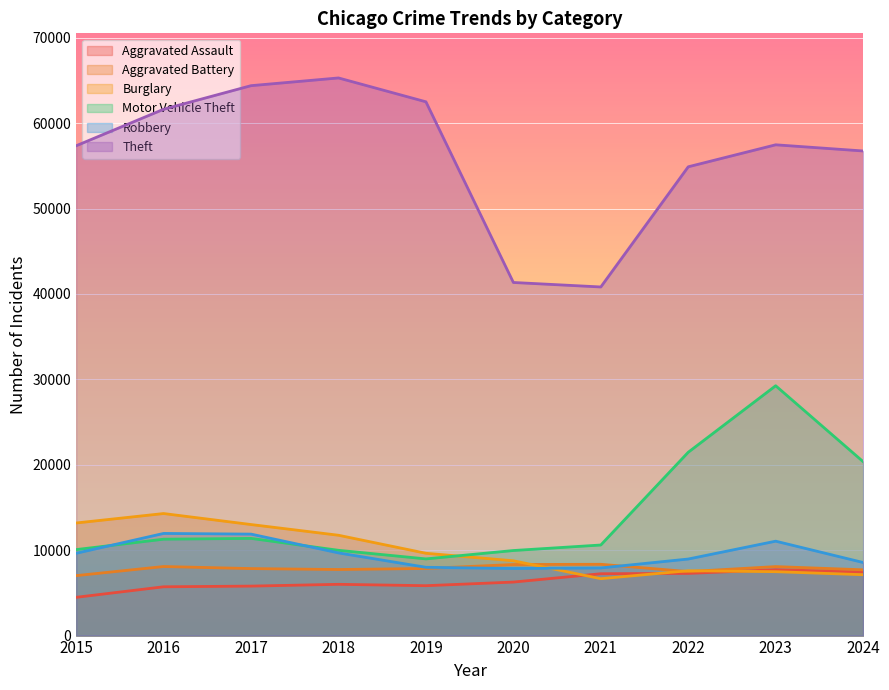

What is the sum of all Robbery values?

95502